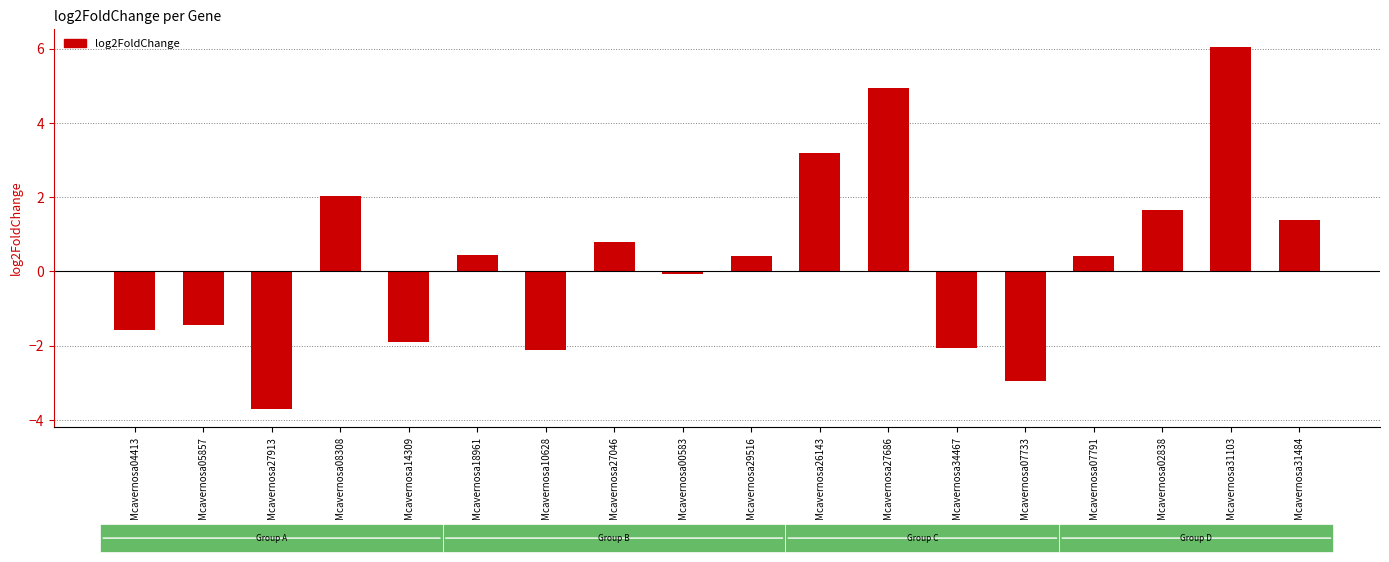

Which has a higher value, Mcavernosa14309 or Mcavernosa27913?

Mcavernosa14309